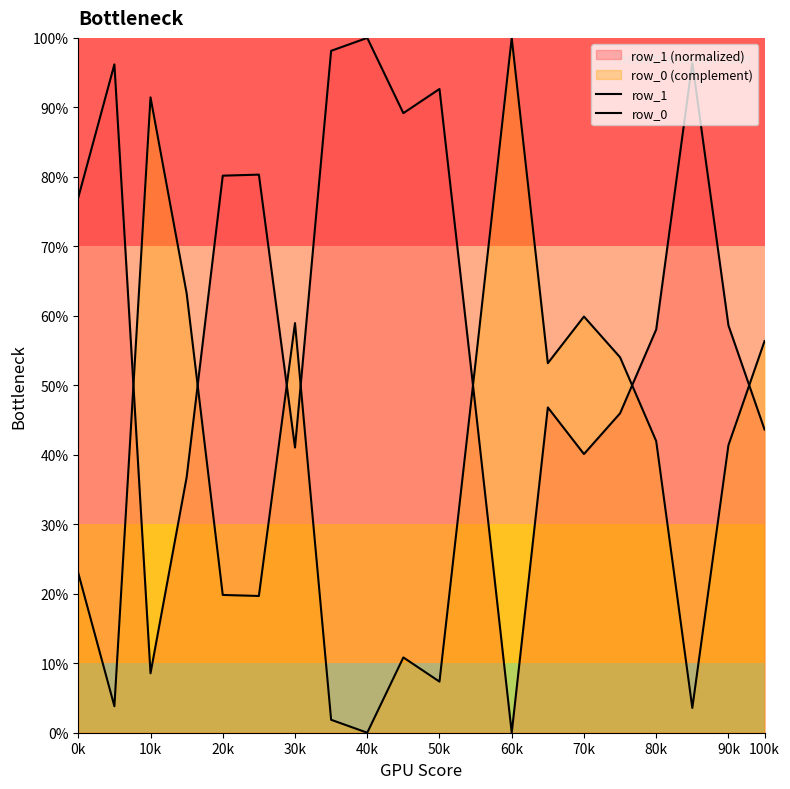

Where is row_1 nearest to the value 50?

13